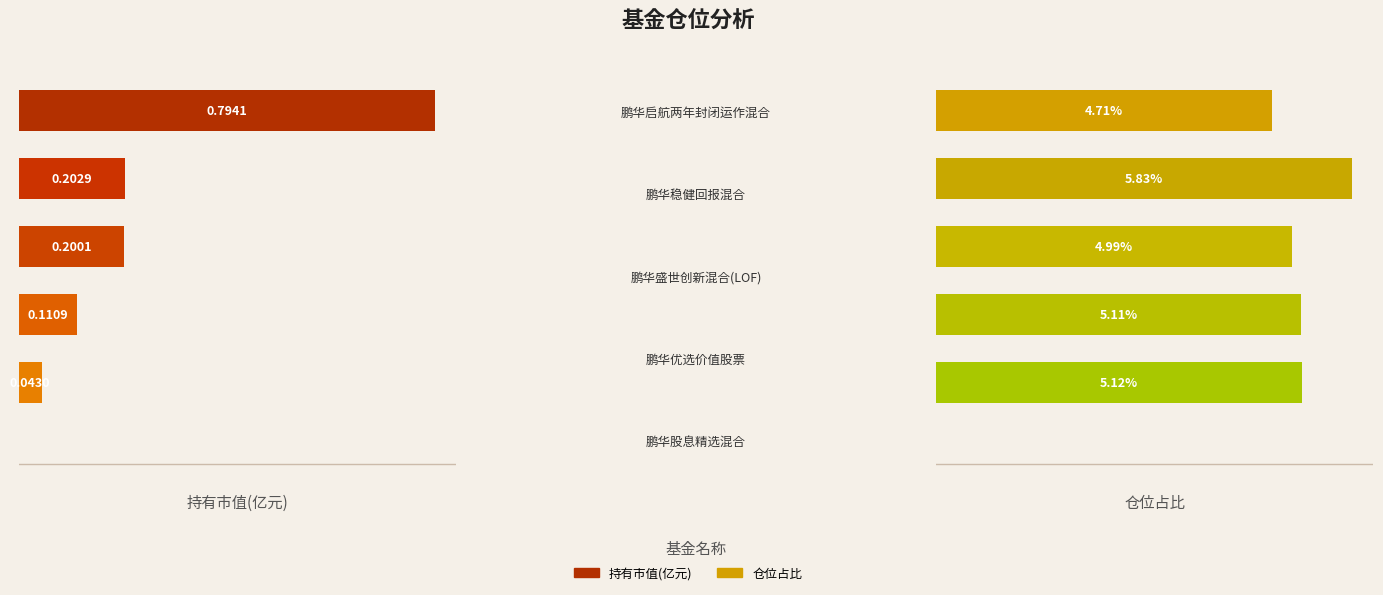

What is the difference between the second highest and second lowest values in the 持有市值(亿元) series?

0.1